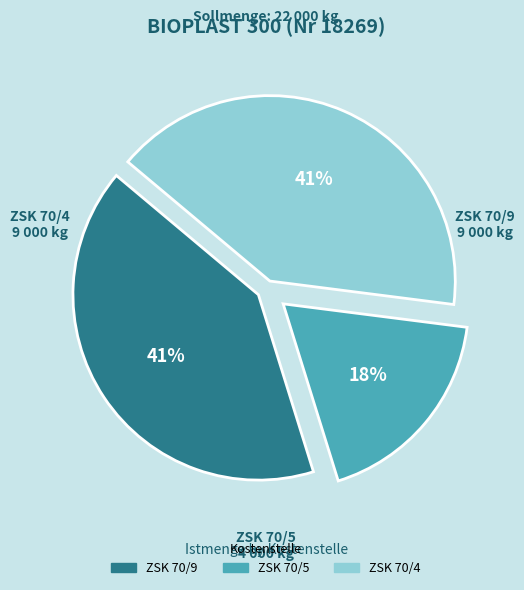

Is there a majority slice in this chart?

No